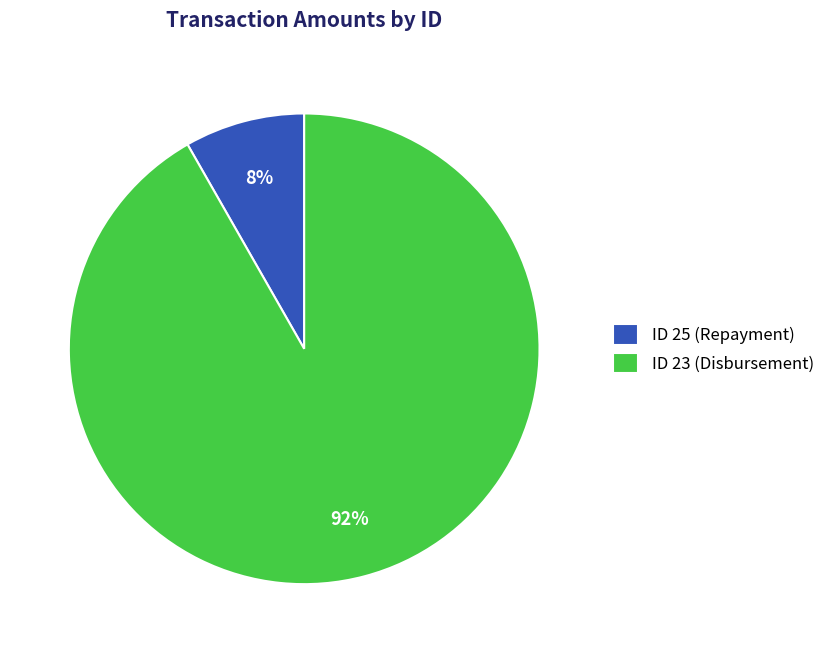

Does any single category account for the majority?

Yes